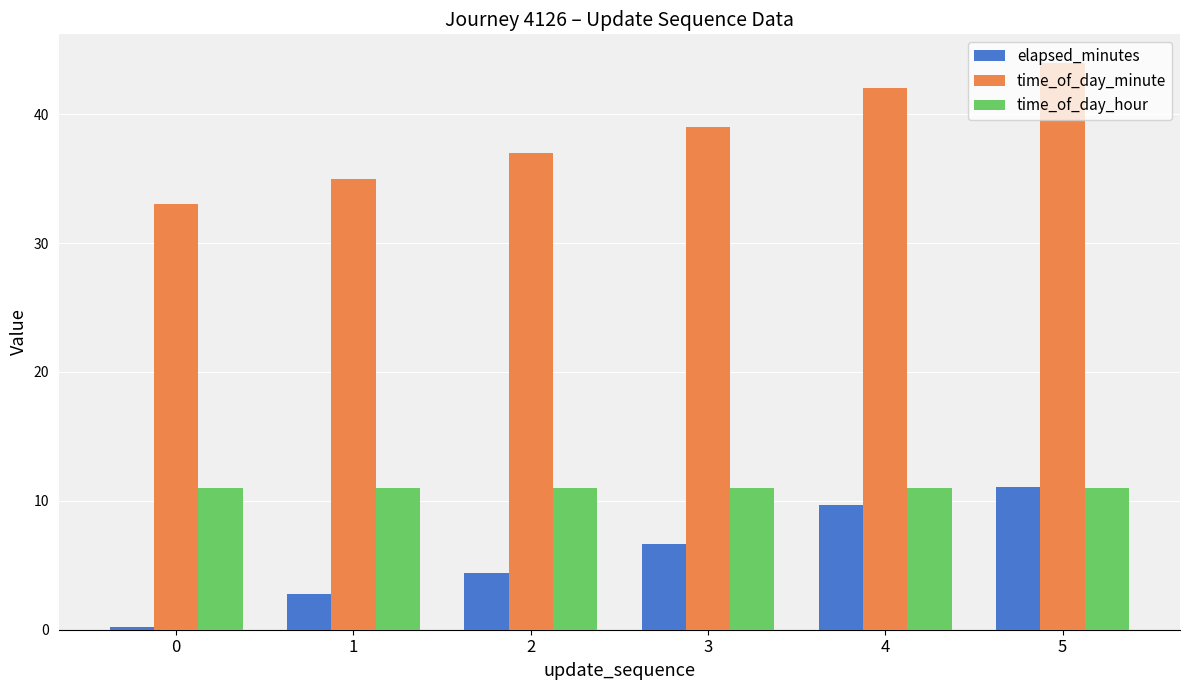

How many series are shown in this chart?

3